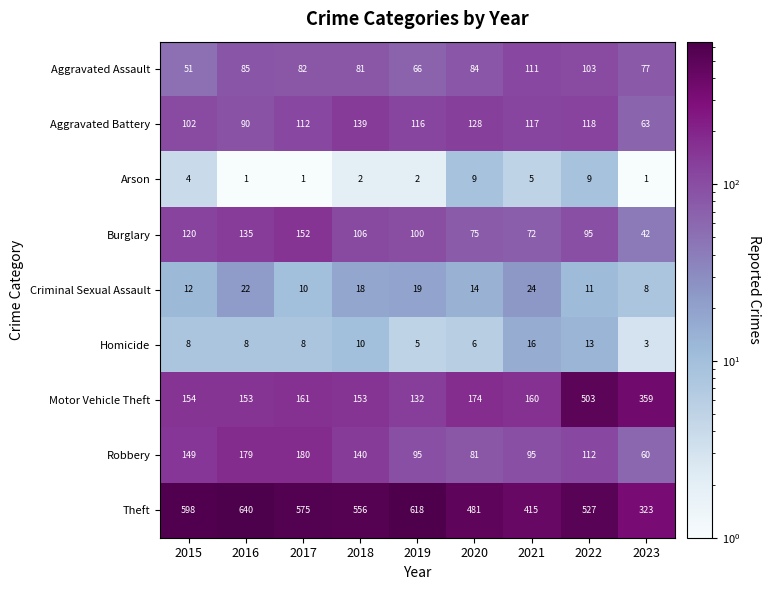

Rank the series at 2022 from lowest to highest value.

Arson, Criminal Sexual Assault, Homicide, Burglary, Aggravated Assault, Robbery, Aggravated Battery, Motor Vehicle Theft, Theft